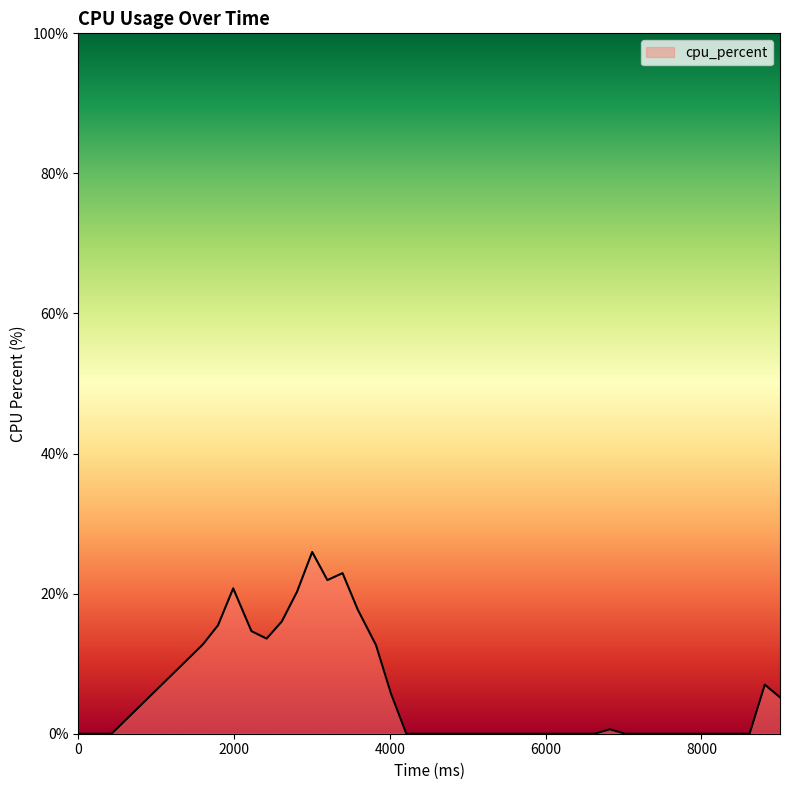

What is the difference between the maximum and minimum values?

25.9